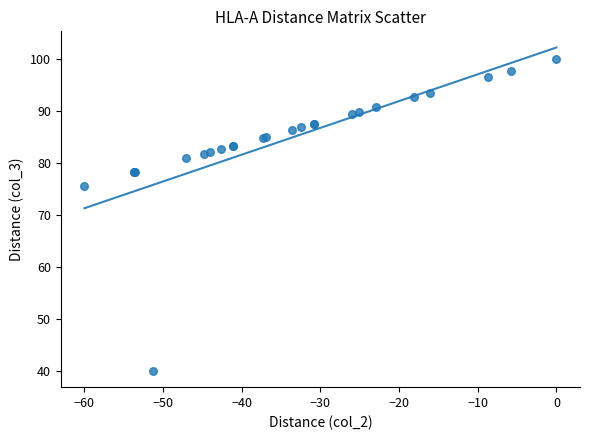

What Y value in the scatter plot is closest to 70?

75.6